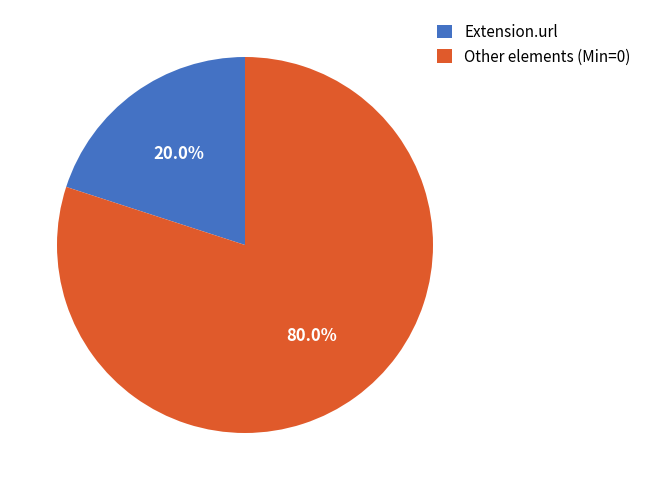

What is the largest slice in the pie chart?

Other elements (Min=0)